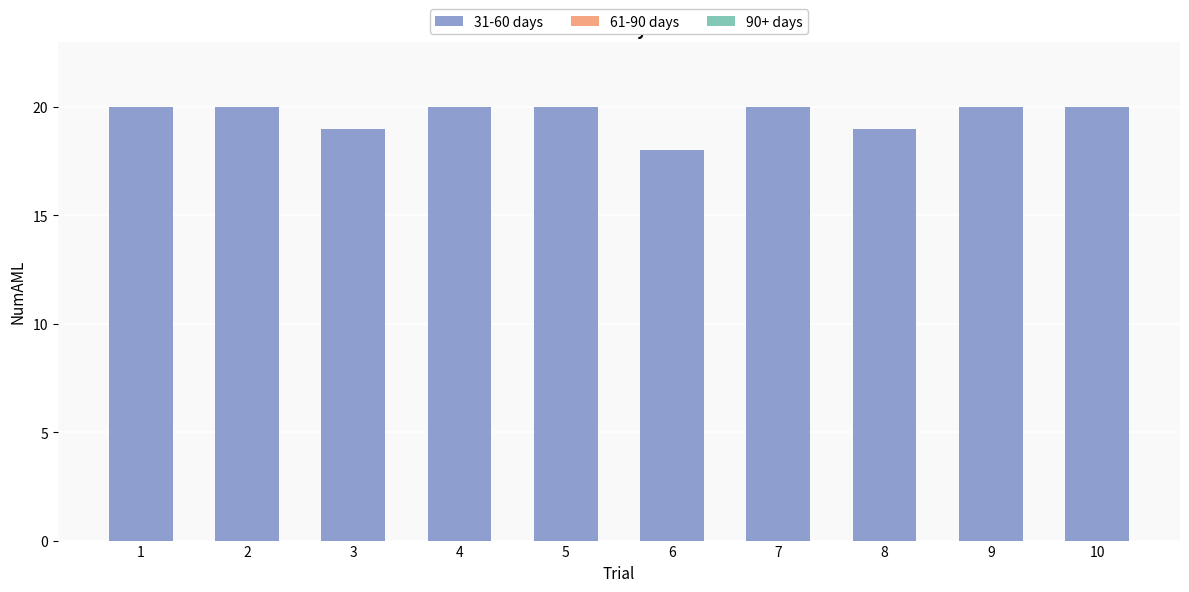

What is the approximate value at 10?

20